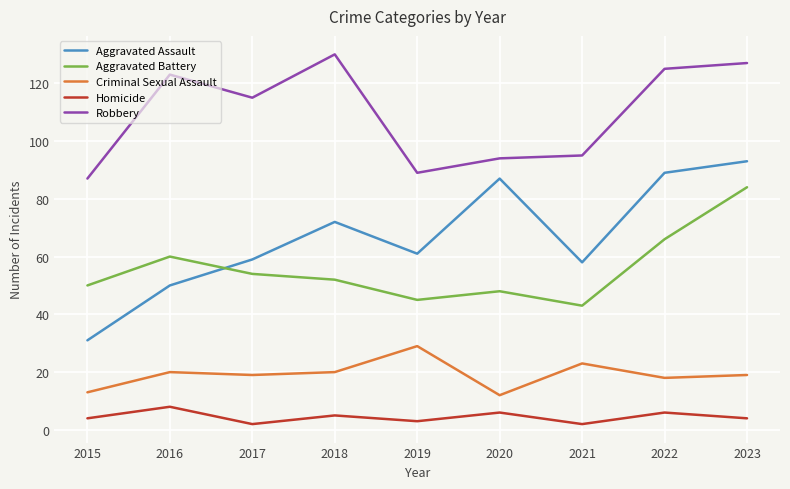

True or false: Robbery and Aggravated Battery intersect in this chart.

False